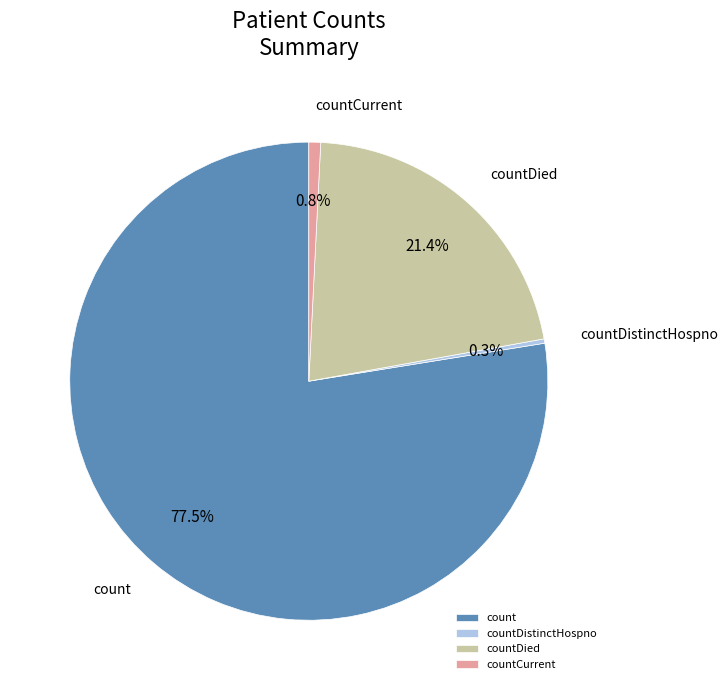

What is the largest slice in the pie chart?

count